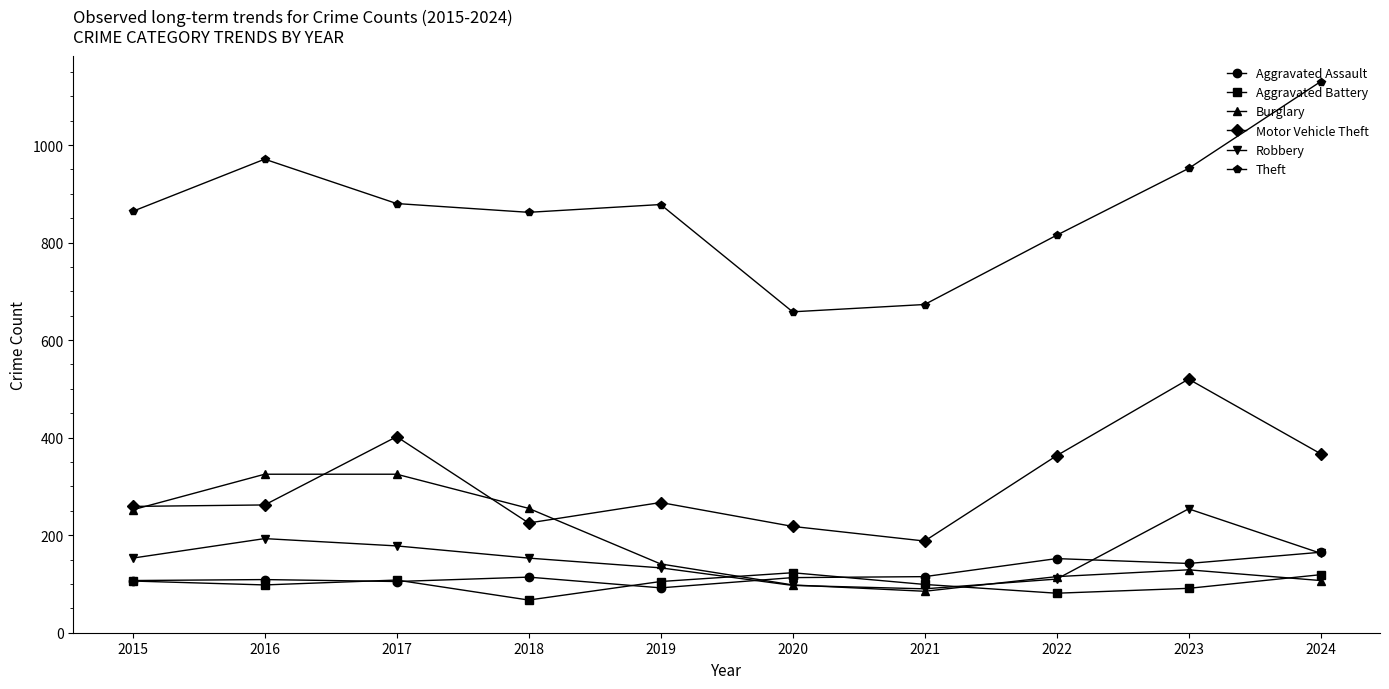

What is the average value of the Robbery series?

152